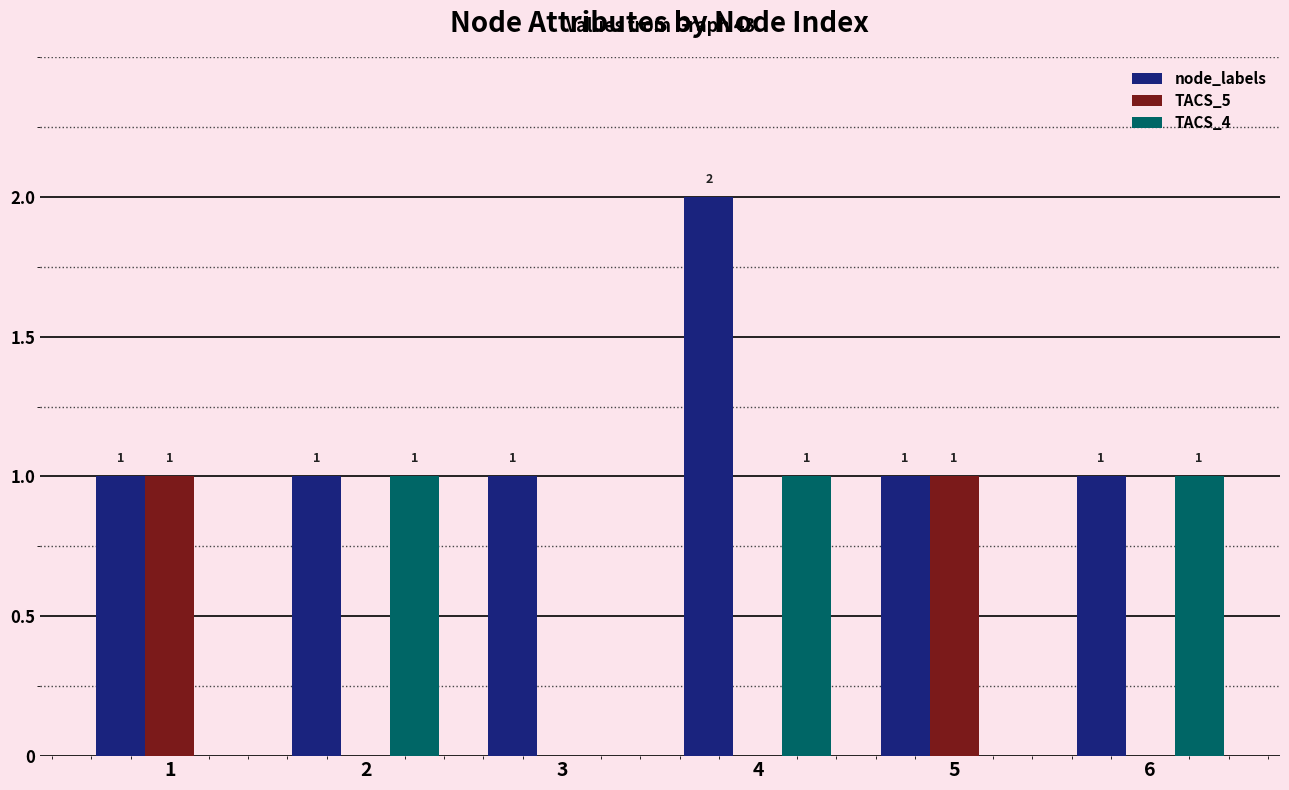

What is the sum of all node_labels values?

7